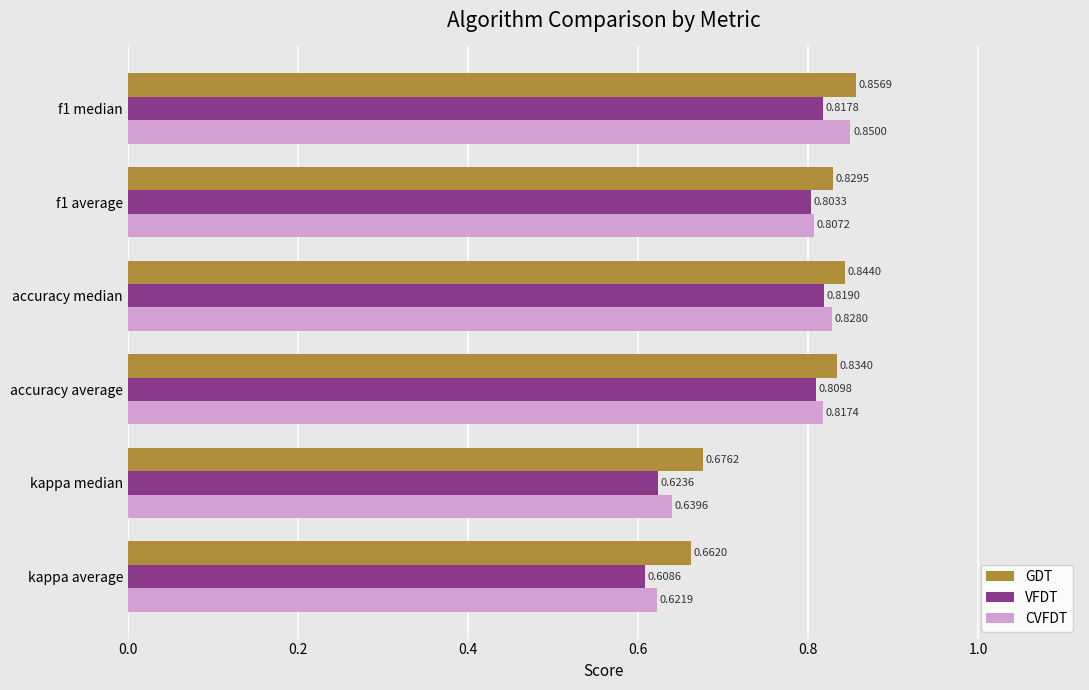

Which series changed the most between accuracy median and kappa average?

VFDT